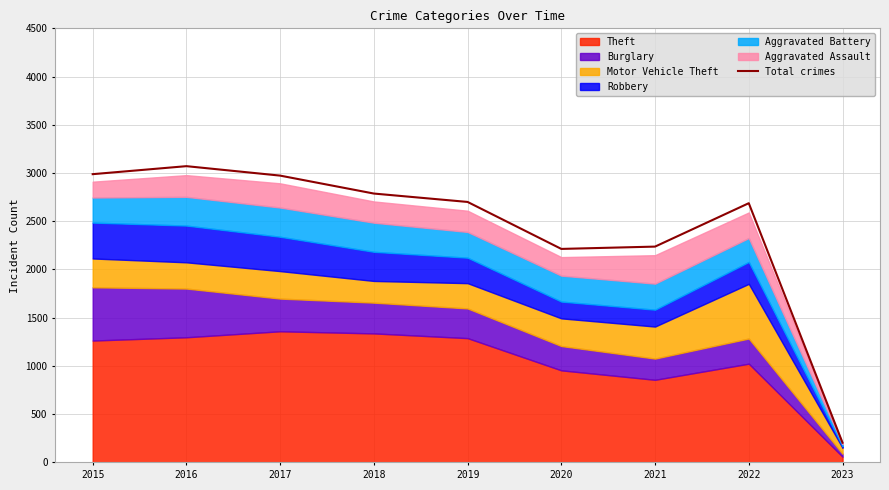

What is the difference between the maximum and minimum values?

2867